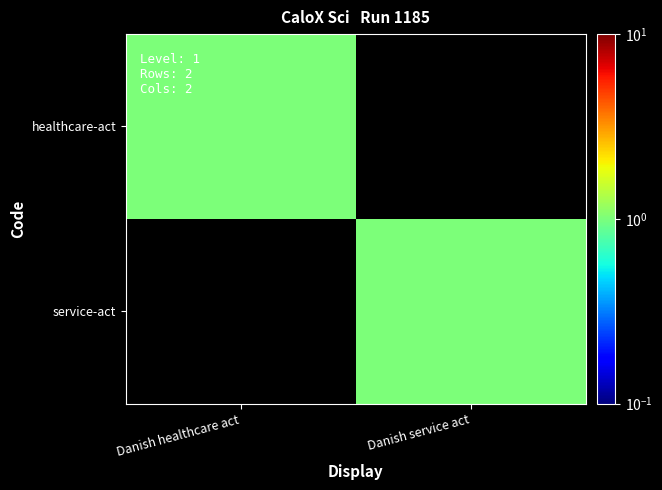

At which category does the chart reach its peak across all series?

Danish healthcare act